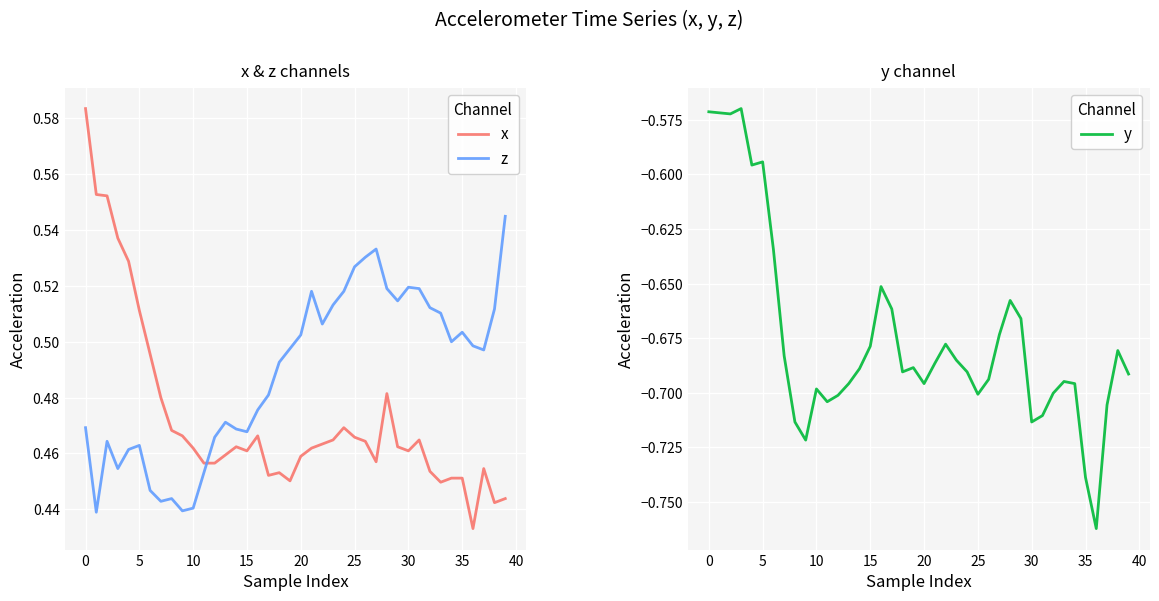

True or false: z and x cross at least once.

True